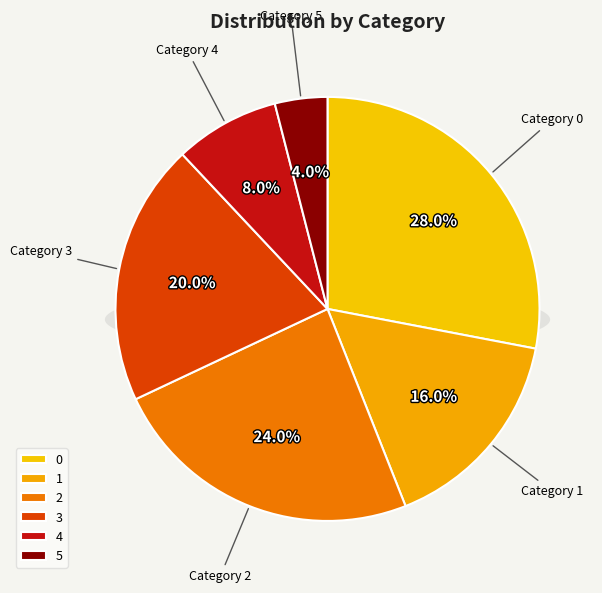

Is it true that 5 is 4% of the pie?

True